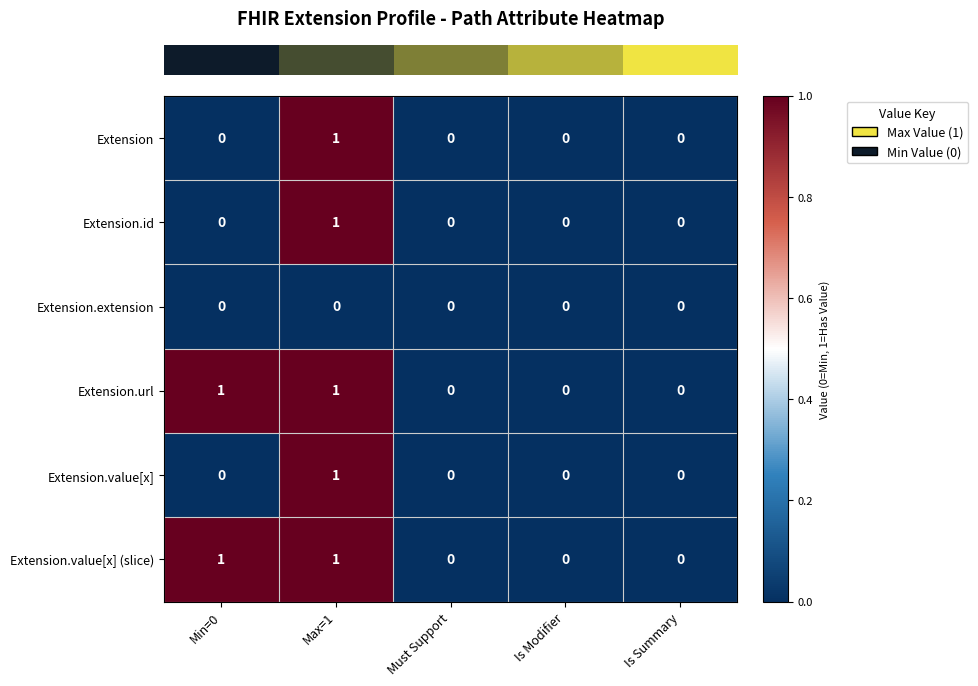

Is it true that Extension.url equals 1 at Is Summary?

False